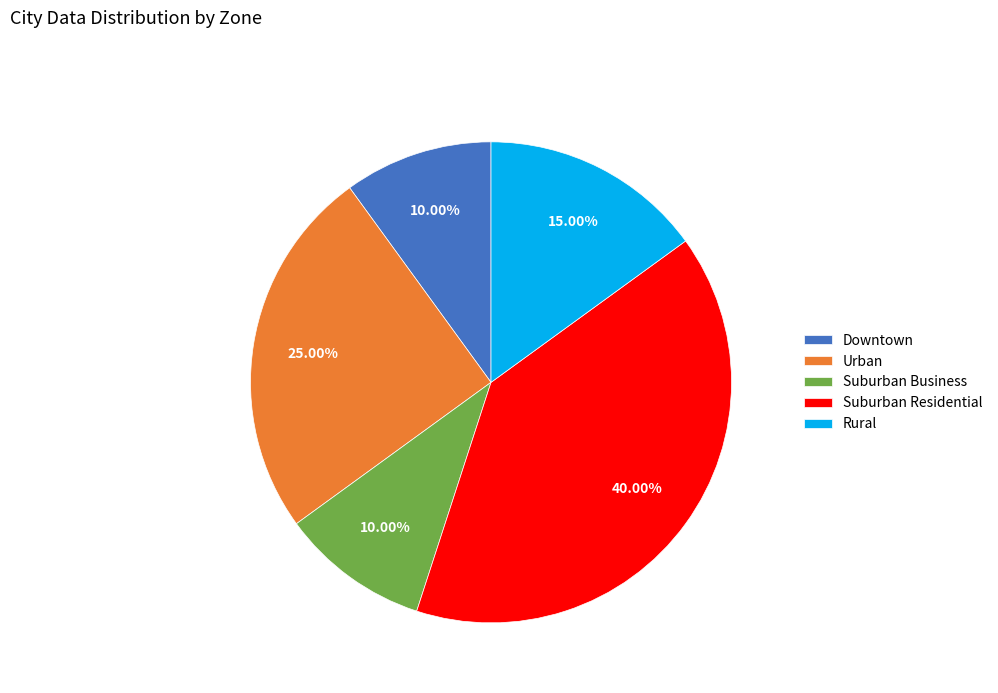

How many segments does this pie chart have?

5